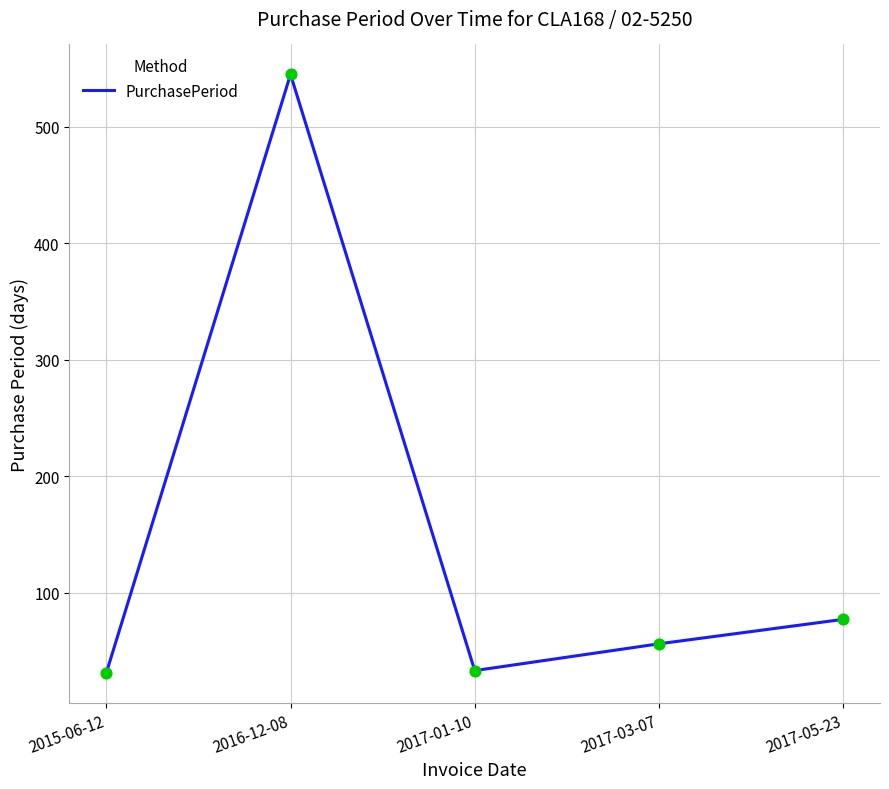

What is the change in value from 2015-06-12 to 2017-03-07?

+25